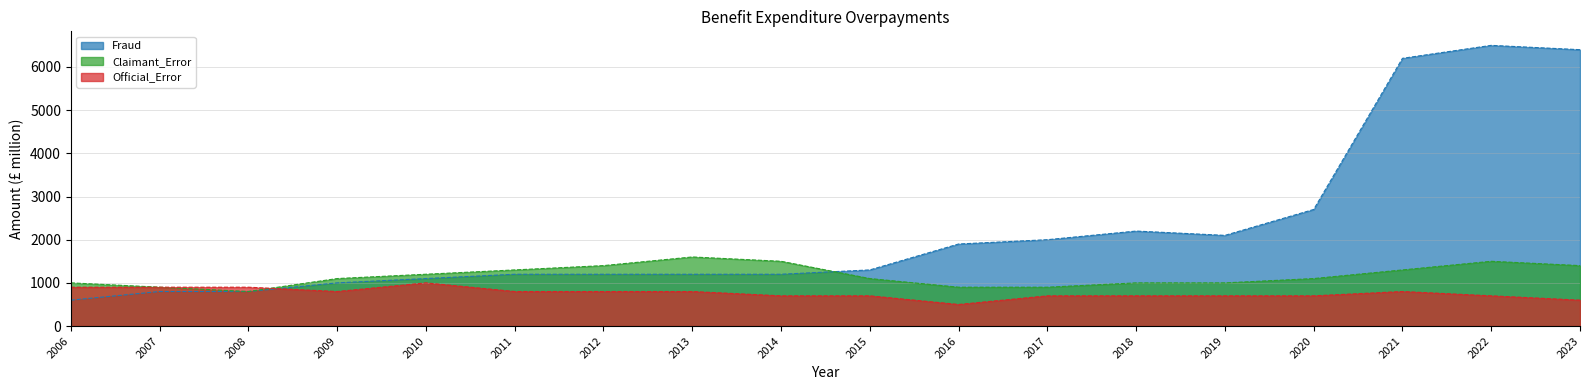

After their last crossing, which series has the higher values: Fraud or Official_Error?

Fraud